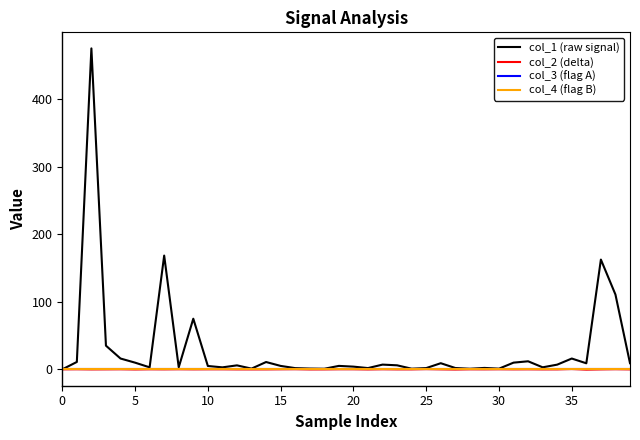

Reading left to right, transcribe all the data shown in this chart.

col_1 (raw signal): 0.0	10.9	474.7	35.0	16.0	9.9	3.0	168.3	3.1	74.9	5.0	3.0	5.9	1.1	10.8	5.1	1.8	1.2	0.9	5.1	4.0	1.9	7.0	6.0	1.0	1.9	9.1	2.0	0.9	2.1	1.0	9.9	11.9	3.0	7.0	16.0	9.0	162.4	110.7	9.1
col_2 (delta): 0.0	0.1	-0.1	-0.0	0.1	-0.2	0.1	-0.0	0.1	-0.0	0.1	0.1	-0.1	-0.1	-0.1	0.1	0.2	-0.1	-0.1	0.1	0.1	-0.2	0.1	-0.1	-0.1	0.3	-0.0	-0.3	0.0	-0.0	0.1	-0.0	0.0	-0.1	-0.1	0.5	-0.4	-0.1	0.2	-0.1
col_3 (flag A): 0.0	0.0	0.0	0.0	0.0	0.0	0.0	0.0	0.0	0.0	0.0	0.0	0.0	0.0	0.0	0.0	0.0	0.0	0.0	0.0	0.0	0.0	0.0	0.0	0.0	0.0	0.0	0.0	0.0	0.0	0.0	0.0	0.0	0.0	0.0	0.0	0.0	0.0	0.0	0.0
col_4 (flag B): 0.0	0.0	0.0	0.0	0.0	0.0	0.0	0.0	0.0	0.0	0.0	0.0	0.0	0.0	0.0	0.0	0.0	0.0	0.0	0.0	0.0	0.0	0.0	0.0	0.0	0.0	0.0	0.0	0.0	0.0	0.0	0.0	0.0	0.0	0.0	0.0	0.0	0.0	0.0	0.0